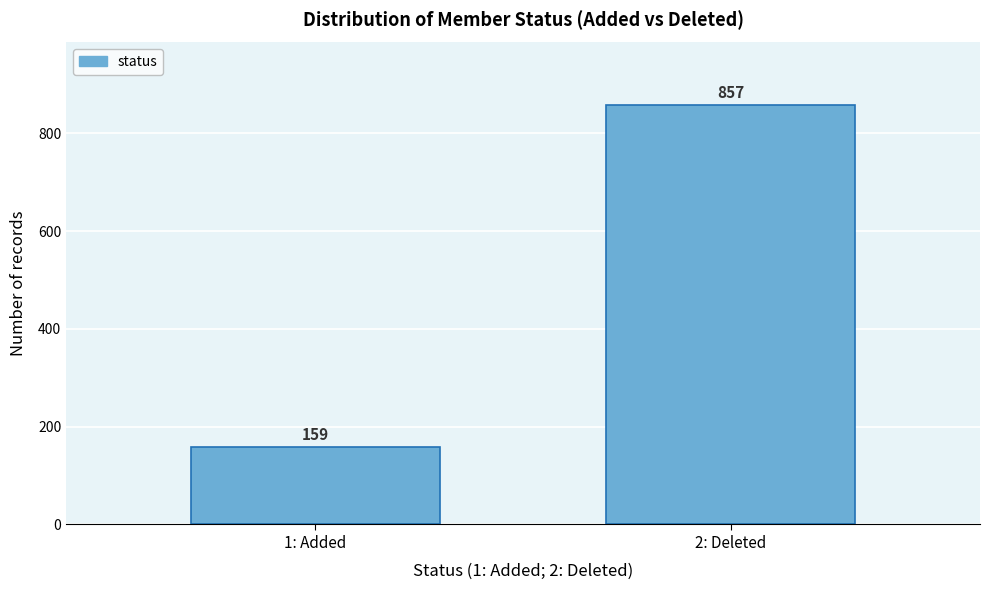

Reading left to right, transcribe all the data shown in this chart.

1: Added=159	2: Deleted=857